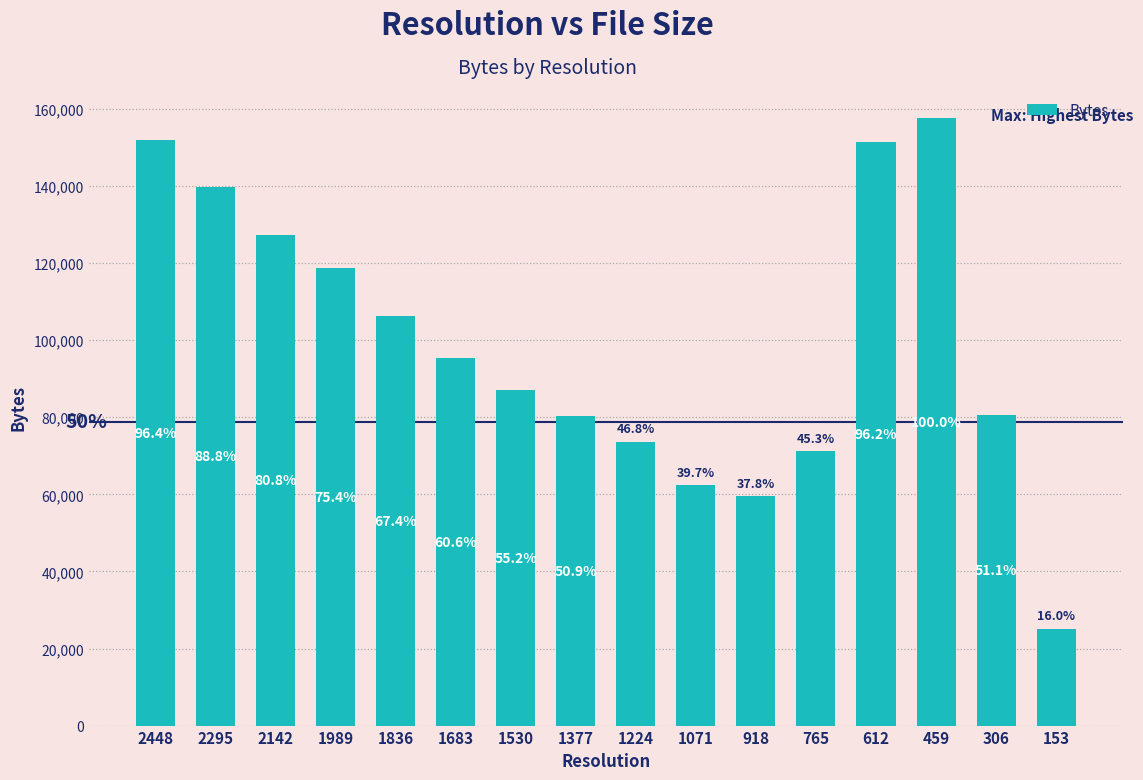

What is the greatest value displayed?

157562